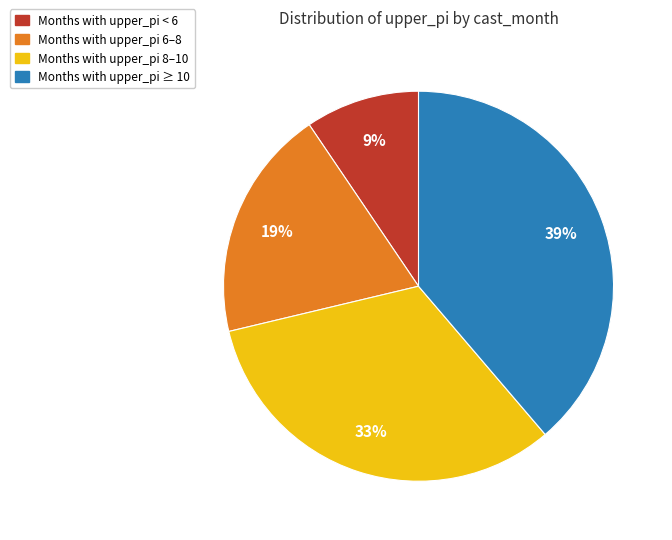

To the nearest percent, what is the average slice percentage?

25%